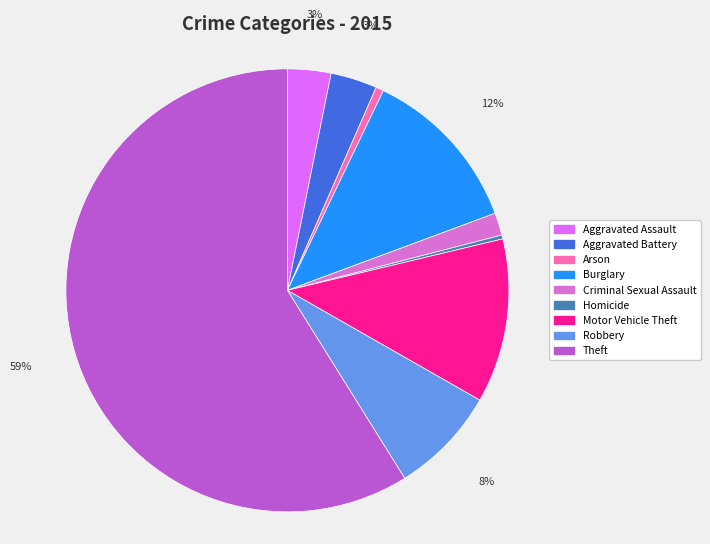

Is there any slice that represents more than half of the pie?

Yes